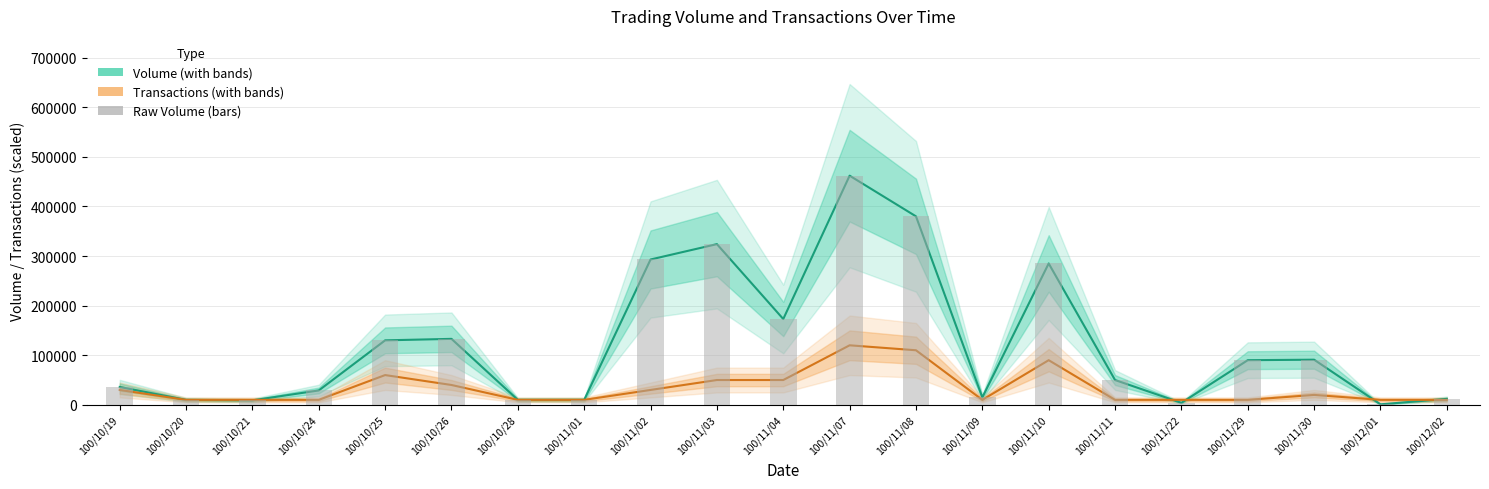

Reading left to right, list all the values displayed in this chart.

Volume: 100/10/19=36000	100/10/20=10000	100/10/21=9000	100/10/24=29000	100/10/25=130000	100/10/26=133000	100/10/28=10000	100/11/01=10000	100/11/02=293000	100/11/03=324000	100/11/04=173000	100/11/07=462000	100/11/08=380000	100/11/09=15000	100/11/10=285000	100/11/11=50000	100/11/22=4000	100/11/29=90000	100/11/30=91000	100/12/01=1000	100/12/02=12000
Transactions (×10k): 100/10/19=30000	100/10/20=10000	100/10/21=10000	100/10/24=10000	100/10/25=60000	100/10/26=40000	100/10/28=10000	100/11/01=10000	100/11/02=30000	100/11/03=50000	100/11/04=50000	100/11/07=120000	100/11/08=110000	100/11/09=10000	100/11/10=90000	100/11/11=10000	100/11/22=10000	100/11/29=10000	100/11/30=20000	100/12/01=10000	100/12/02=10000
Raw Volume: 100/10/19=36000	100/10/20=10000	100/10/21=9000	100/10/24=29000	100/10/25=130000	100/10/26=133000	100/10/28=10000	100/11/01=10000	100/11/02=293000	100/11/03=324000	100/11/04=173000	100/11/07=462000	100/11/08=380000	100/11/09=15000	100/11/10=285000	100/11/11=50000	100/11/22=4000	100/11/29=90000	100/11/30=91000	100/12/01=1000	100/12/02=12000